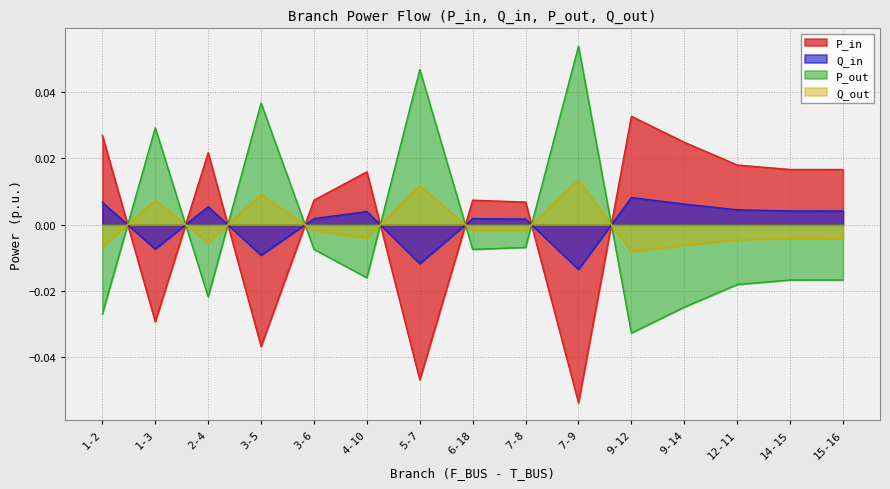

Which has a higher value, 7-8 or 14-15?

14-15